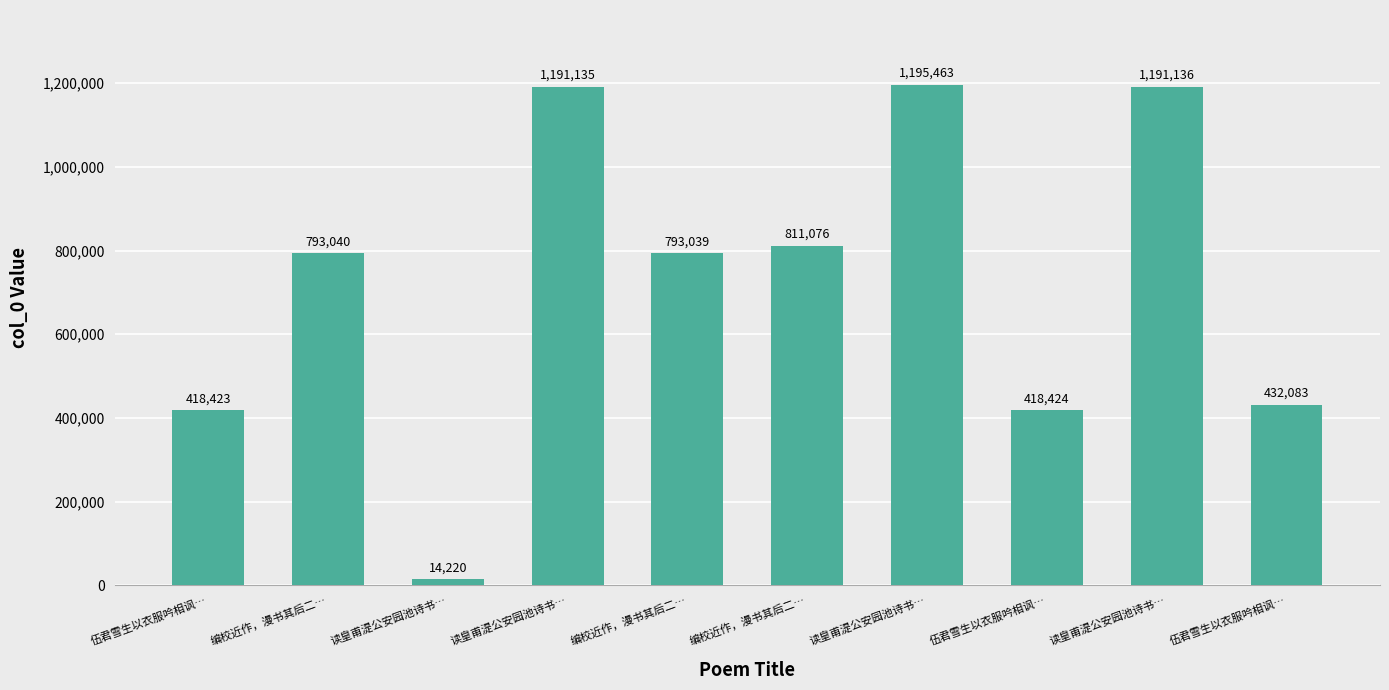

Reading right to left, list all the values displayed in this chart.

432083	1191136	418424	1195463	811076	793039	1191135	14220	793040	418423